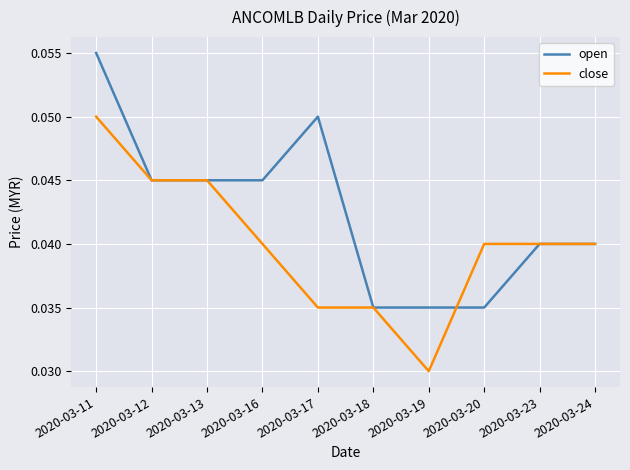

Where is close nearest to the value 0?

2020-03-19